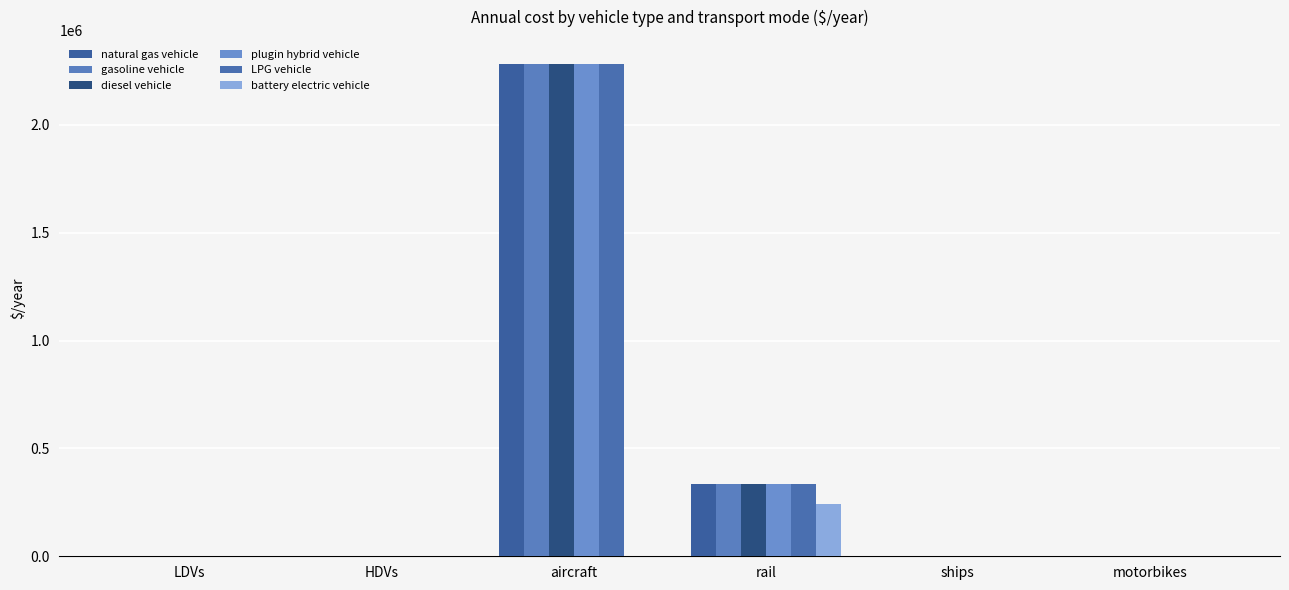

Count the number of data series in this chart.

6